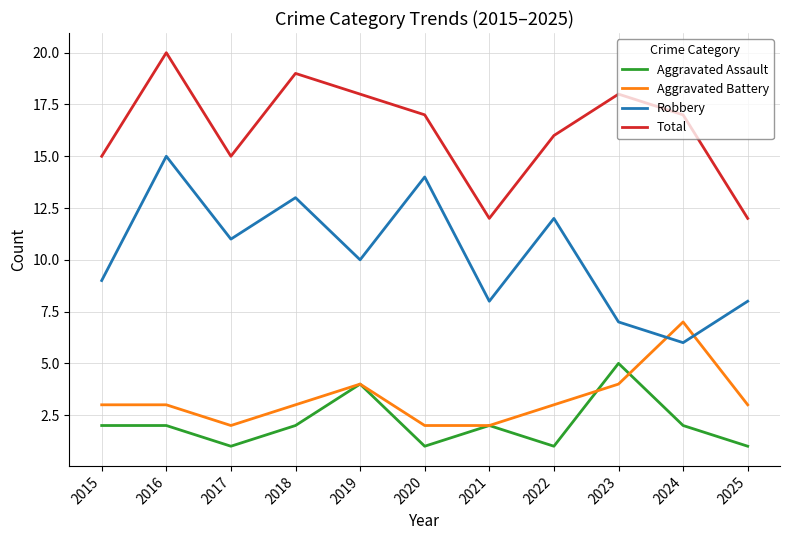

Which series ends up on top after the final intersection of Robbery and Aggravated Battery?

Robbery